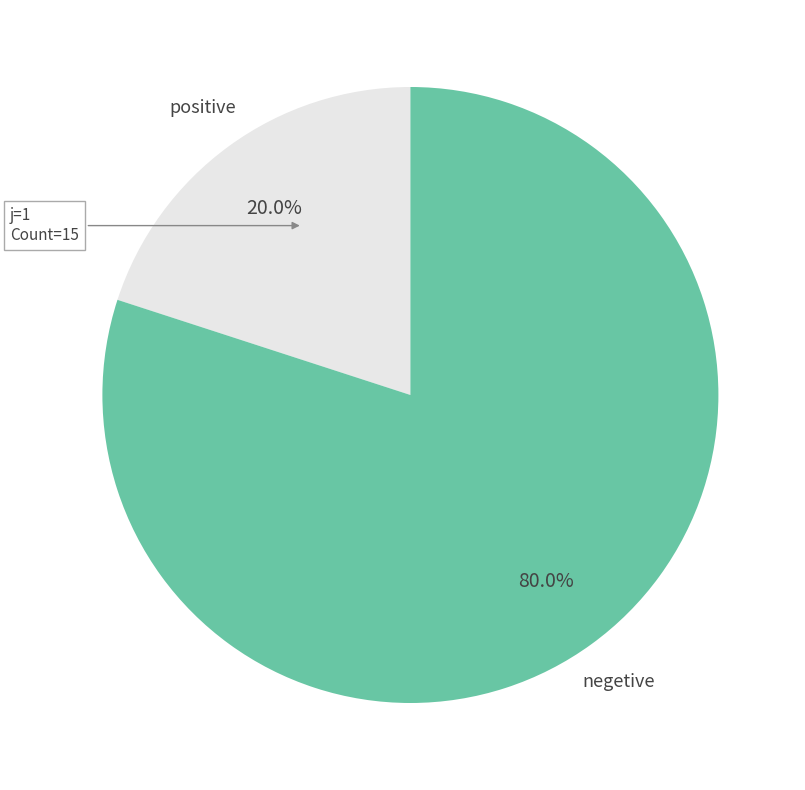

Is there any slice that represents more than half of the pie?

Yes